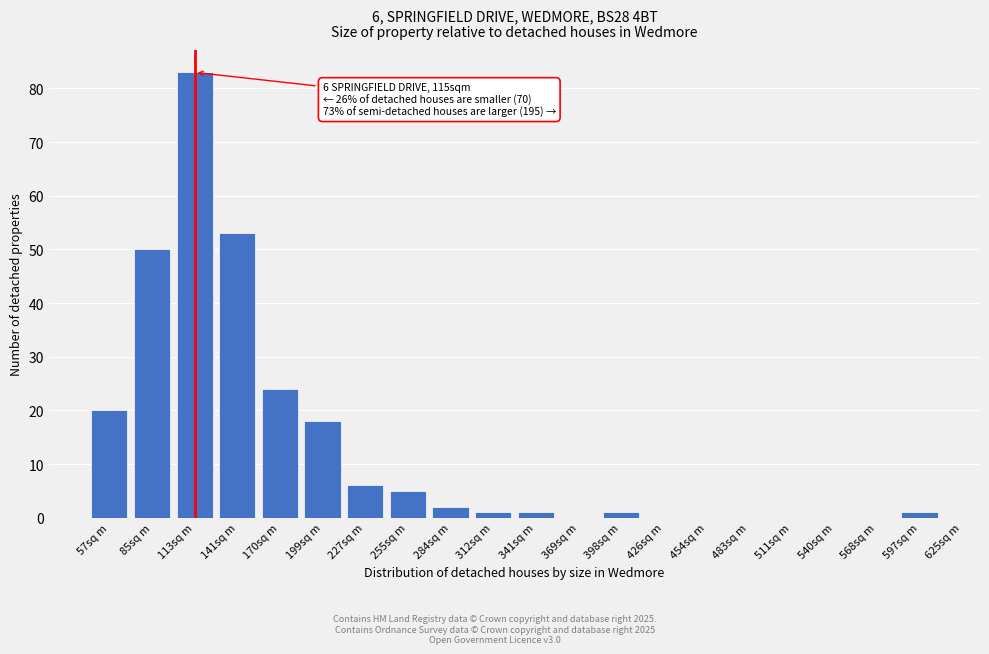

Reading left to right, extract all data points from this chart.

57sq m=20	85sq m=50	113sq m=83	141sq m=53	170sq m=24	199sq m=18	227sq m=6	255sq m=5	284sq m=2	312sq m=1	341sq m=1	369sq m=0	398sq m=1	426sq m=0	454sq m=0	483sq m=0	511sq m=0	540sq m=0	568sq m=0	597sq m=1